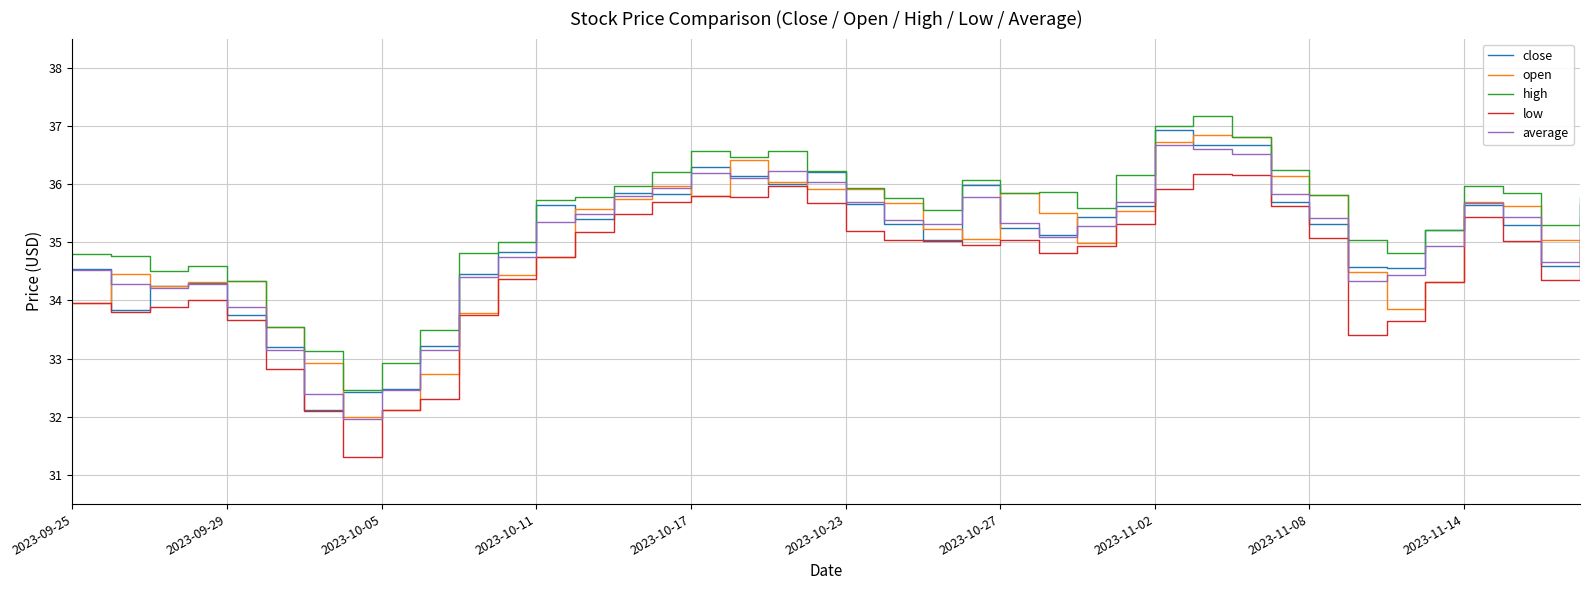

What is the maximum value shown in the chart?

37.2